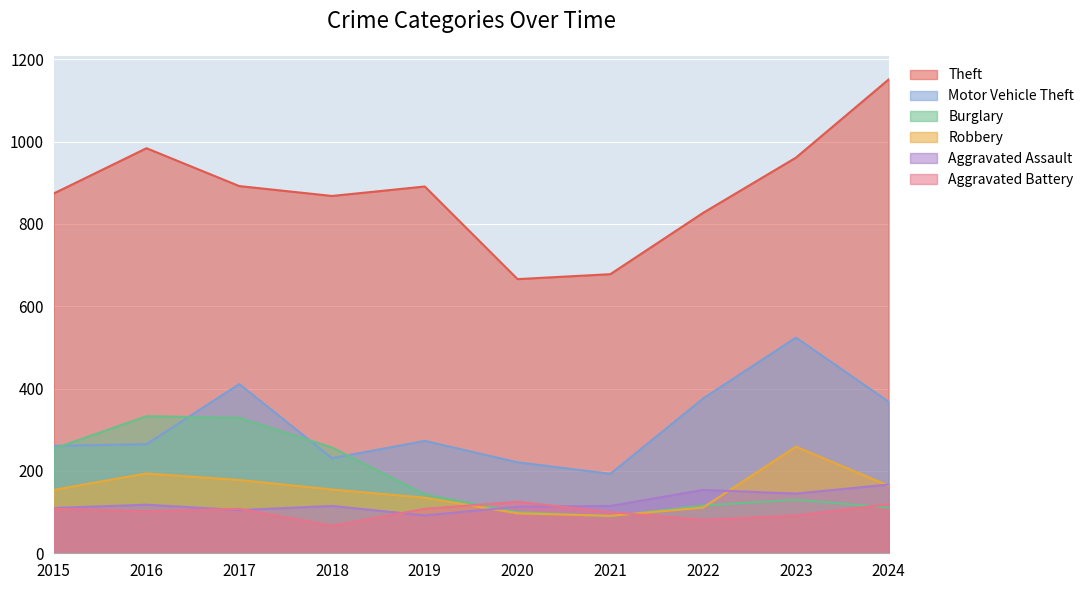

At which category does Burglary reach its first local valley?

2021